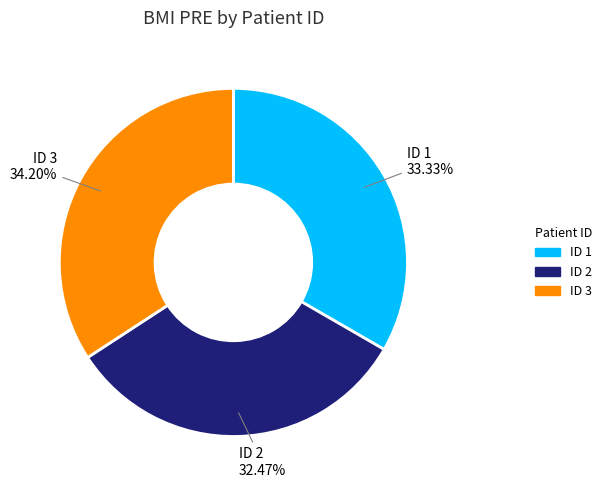

How many segments does this pie chart have?

3